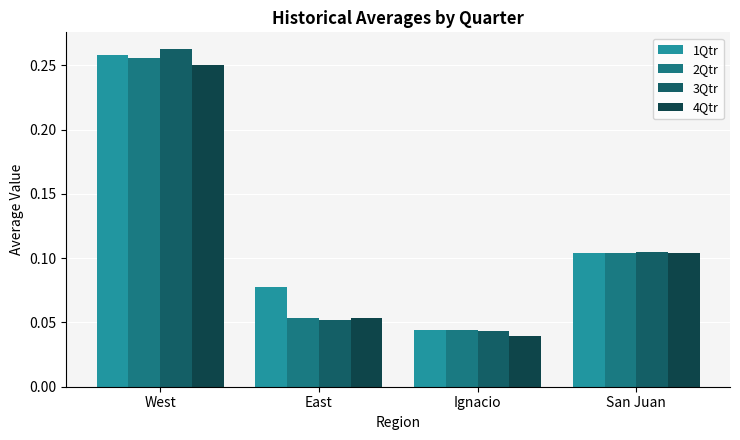

What is the average value of the 2Qtr series?

0.1